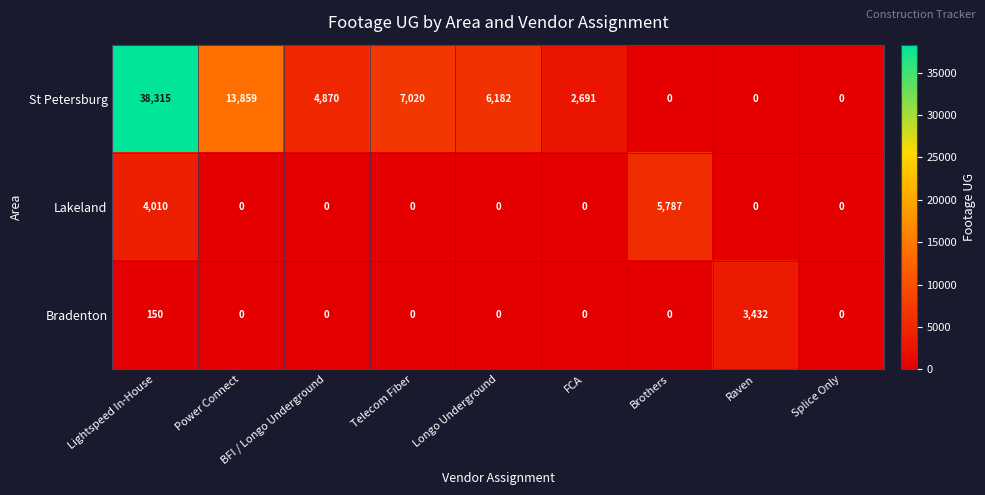

What is the total value across all series at BFI / Longo Underground?

4870